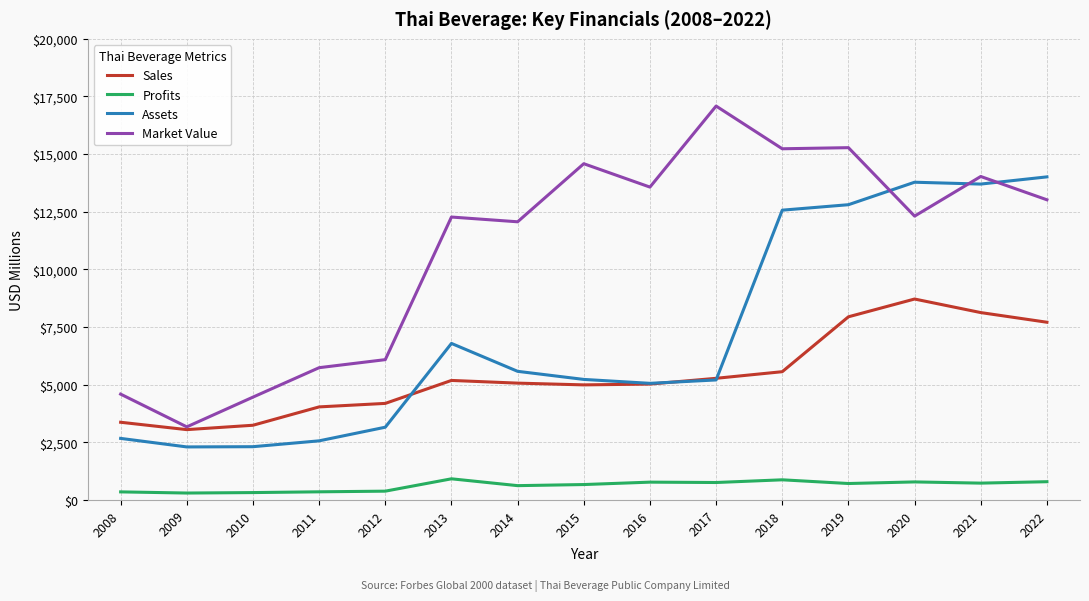

The value of Profits at 2016 is 772.5. True or false?

True